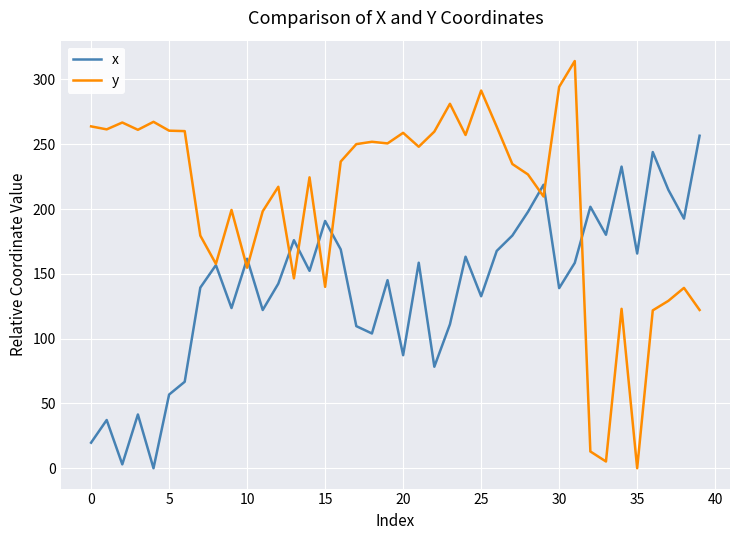

Rank the series by their average value, from lowest to highest.

x, y